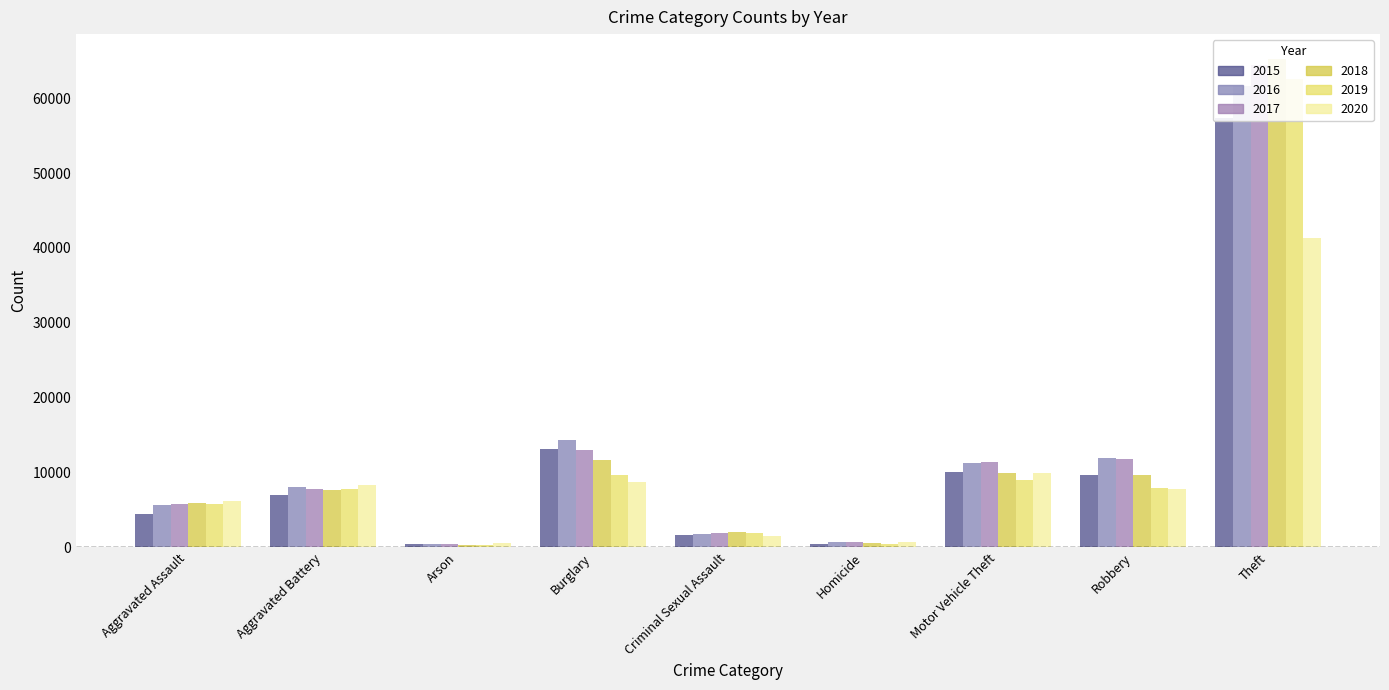

Reading left to right, list all the values displayed in this chart.

2015: Aggravated Assault=4480	Aggravated Battery=7018	Arson=448	Burglary=13184	Criminal Sexual Assault=1713	Homicide=496	Motor Vehicle Theft=10068	Robbery=9638	Theft=57353
2016: Aggravated Assault=5713	Aggravated Battery=8085	Arson=515	Burglary=14289	Criminal Sexual Assault=1868	Homicide=786	Motor Vehicle Theft=11285	Robbery=11960	Theft=61624
2017: Aggravated Assault=5793	Aggravated Battery=7845	Arson=444	Burglary=13001	Criminal Sexual Assault=1994	Homicide=672	Motor Vehicle Theft=11380	Robbery=11881	Theft=64386
2018: Aggravated Assault=6002	Aggravated Battery=7734	Arson=373	Burglary=11747	Criminal Sexual Assault=2052	Homicide=588	Motor Vehicle Theft=9985	Robbery=9681	Theft=65290
2019: Aggravated Assault=5842	Aggravated Battery=7858	Arson=376	Burglary=9639	Criminal Sexual Assault=1930	Homicide=499	Motor Vehicle Theft=8978	Robbery=7995	Theft=62499
2020: Aggravated Assault=6265	Aggravated Battery=8320	Arson=588	Burglary=8758	Criminal Sexual Assault=1505	Homicide=787	Motor Vehicle Theft=9961	Robbery=7855	Theft=41350